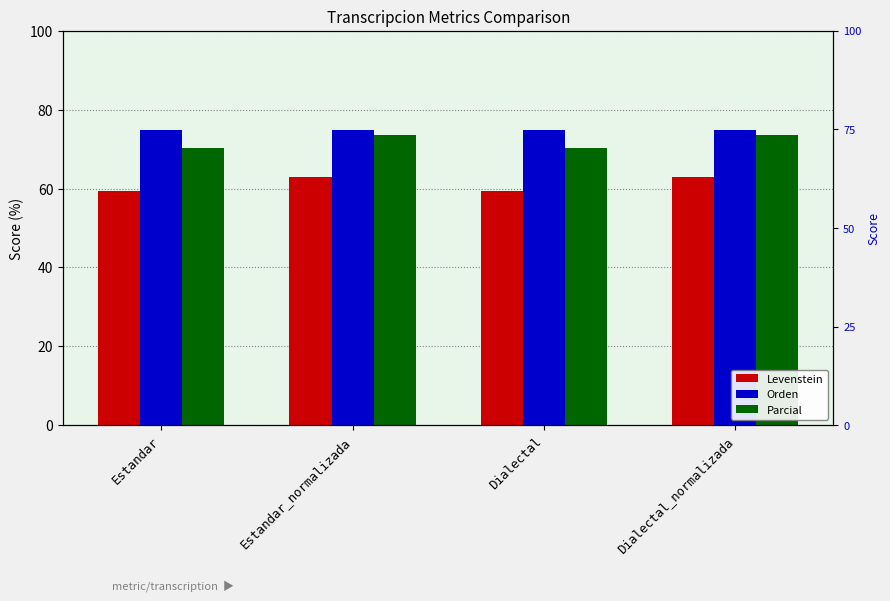

Reading left to right, extract all data points from this chart.

Levenstein: Estandar=59.4	Estandar_normalizada=62.9	Dialectal=59.4	Dialectal_normalizada=62.9
Orden: Estandar=74.9	Estandar_normalizada=74.8	Dialectal=74.9	Dialectal_normalizada=74.8
Parcial: Estandar=70.4	Estandar_normalizada=73.6	Dialectal=70.4	Dialectal_normalizada=73.6